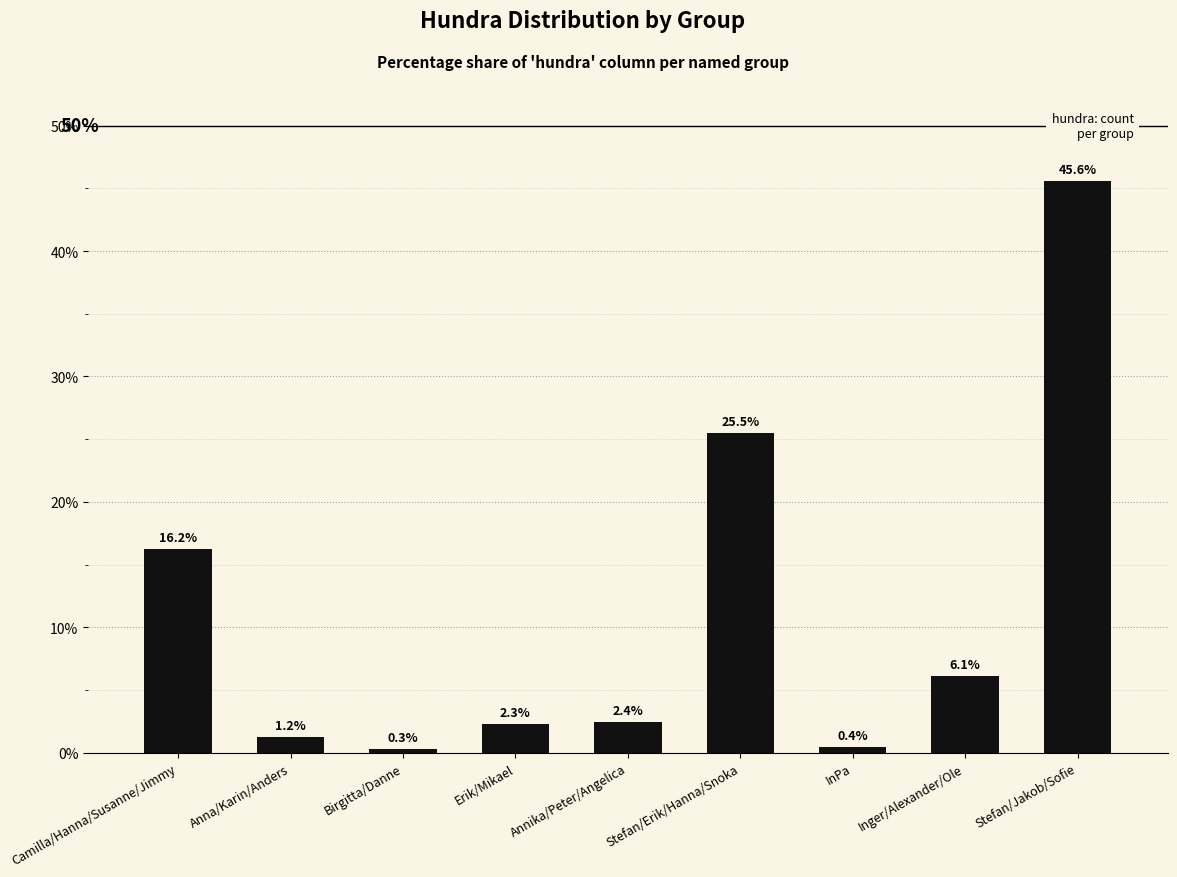

Are the bars horizontal?

No